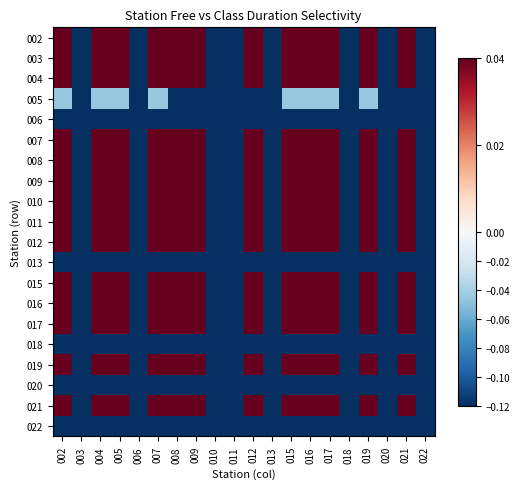

At 005, list the series in order from smallest to largest.

006, 013, 018, 020, 022, 005, 007, 009, 003, 004, 017, 002, 008, 012, 011, 019, 016, 021, 010, 015